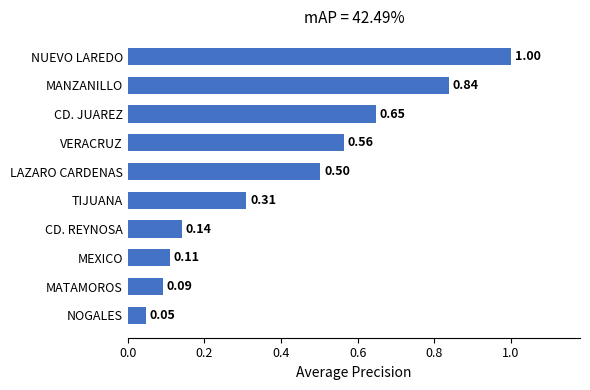

Rank the categories by value from highest to lowest.

NUEVO LAREDO, MANZANILLO, CD. JUAREZ, VERACRUZ, LAZARO CARDENAS, TIJUANA, CD. REYNOSA, MEXICO, MATAMOROS, NOGALES